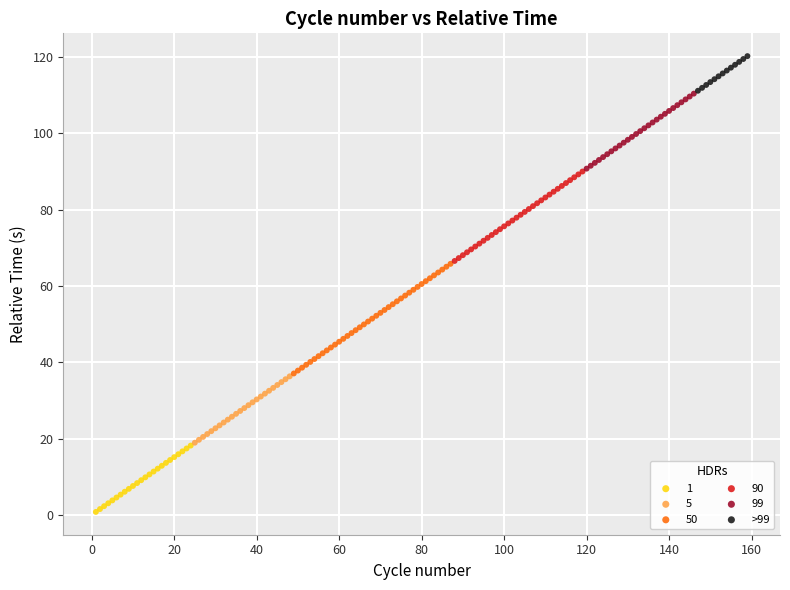

Which series has the widest spread of Y values?

50